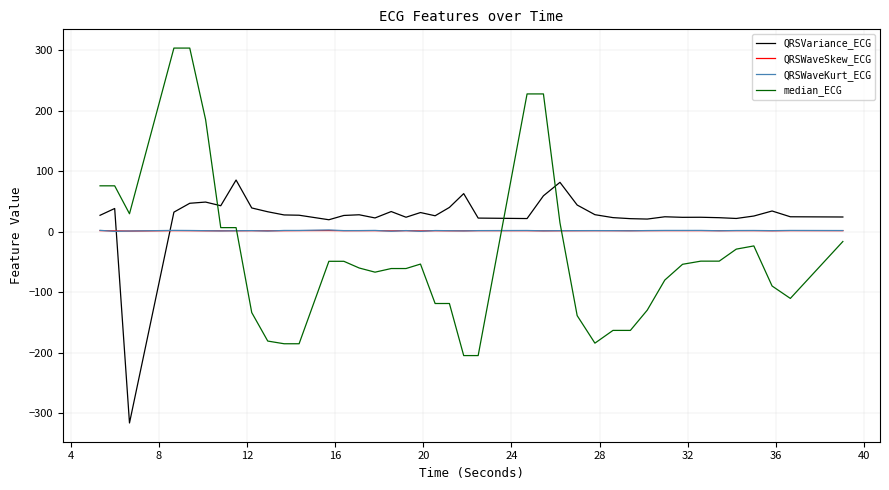

Which series has the widest spread of values?

median_ECG